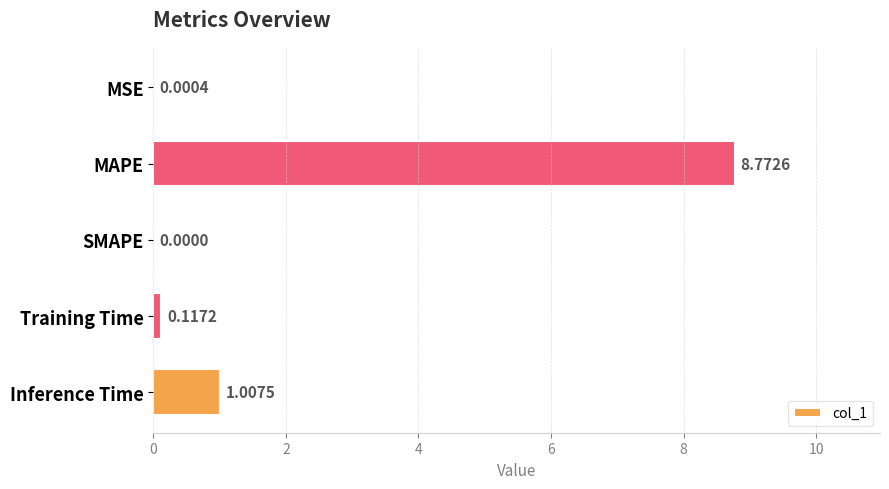

Which has a higher value, Training Time or SMAPE?

Training Time